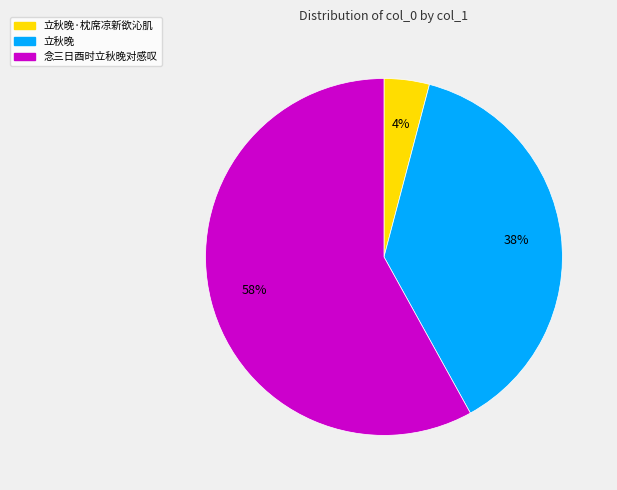

To the nearest percent, what is the average slice percentage?

33%